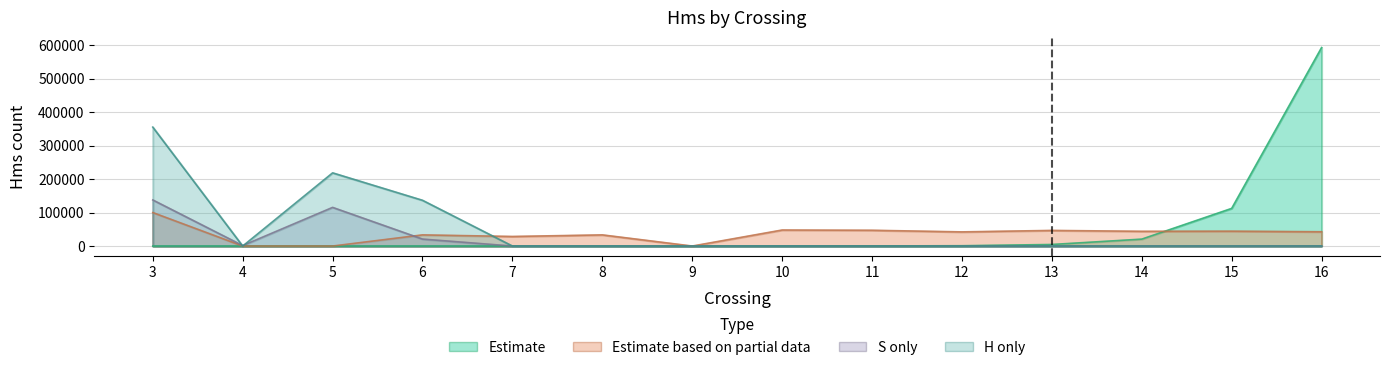

Reading left to right, extract all data points from this chart.

Estimate: 3=1.0	4=0.0	5=0.0	6=1.0	7=2.0	8=7.0	9=0.0	10=79.0	11=260.0	12=920.0	13=4660.0	14=20662.0	15=112449.0	16=592758.0
Estimate based on partial data: 3=100000.0	4=0.0	5=0.0	6=33333.3	7=28571.4	8=33333.3	9=0.0	10=47878.8	11=47101.4	12=42279.4	13=46656.0	14=43987.9	15=44394.8	16=42684.2
S only: 3=137623.0	4=1389.0	5=115452.0	6=20782.0	7=0.0	8=1.0	9=0.0	10=0.0	11=1.0	12=2.0	13=7.0	14=16.0	15=37.0	16=102.0
H only: 3=355161.0	4=0.0	5=218558.0	6=136603.0	7=0.0	8=0.0	9=0.0	10=0.0	11=0.0	12=0.0	13=0.0	14=9.0	15=40.0	16=124.0